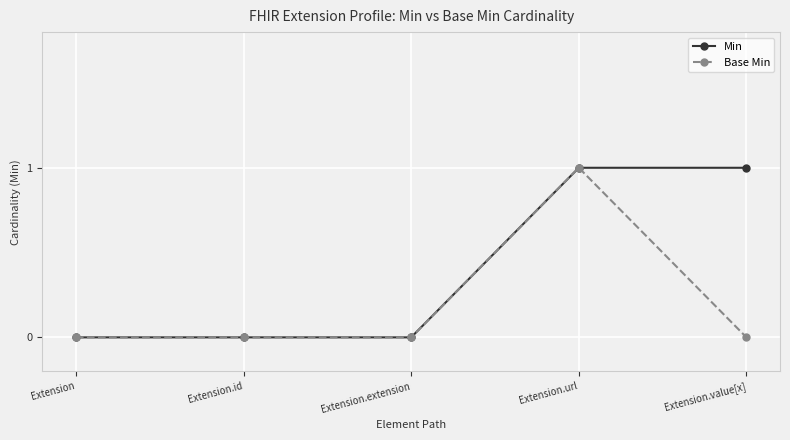

What is the sum of all Min values?

2